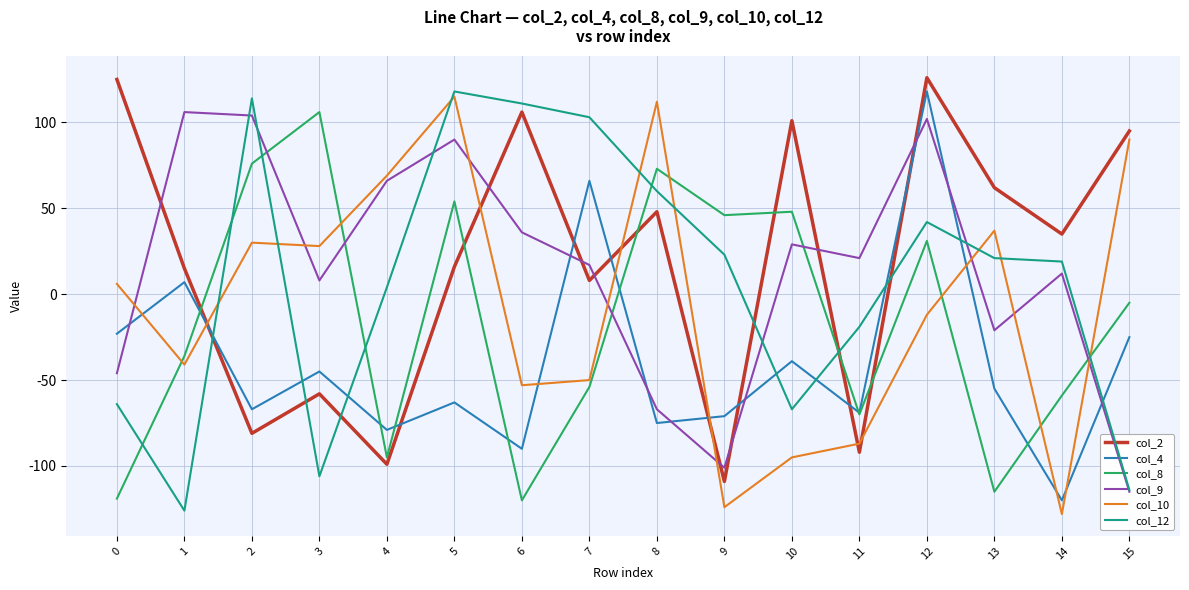

In col_4, how many points are higher than both neighbors (excluding endpoints)?

6